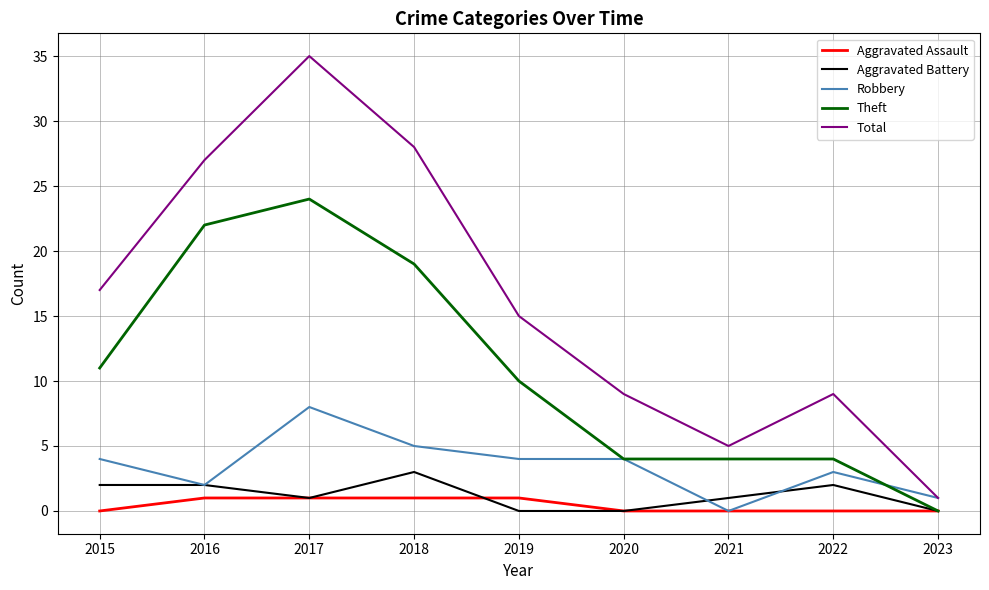

How many Aggravated Battery values are between 0 and 2?

8